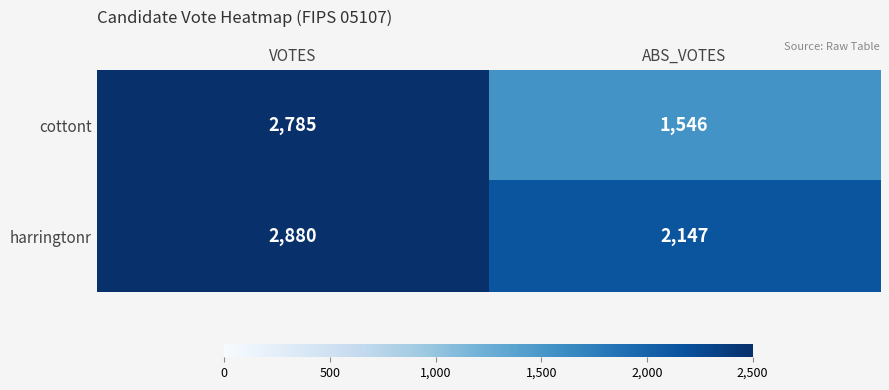

Which series has the widest spread of values?

cottont